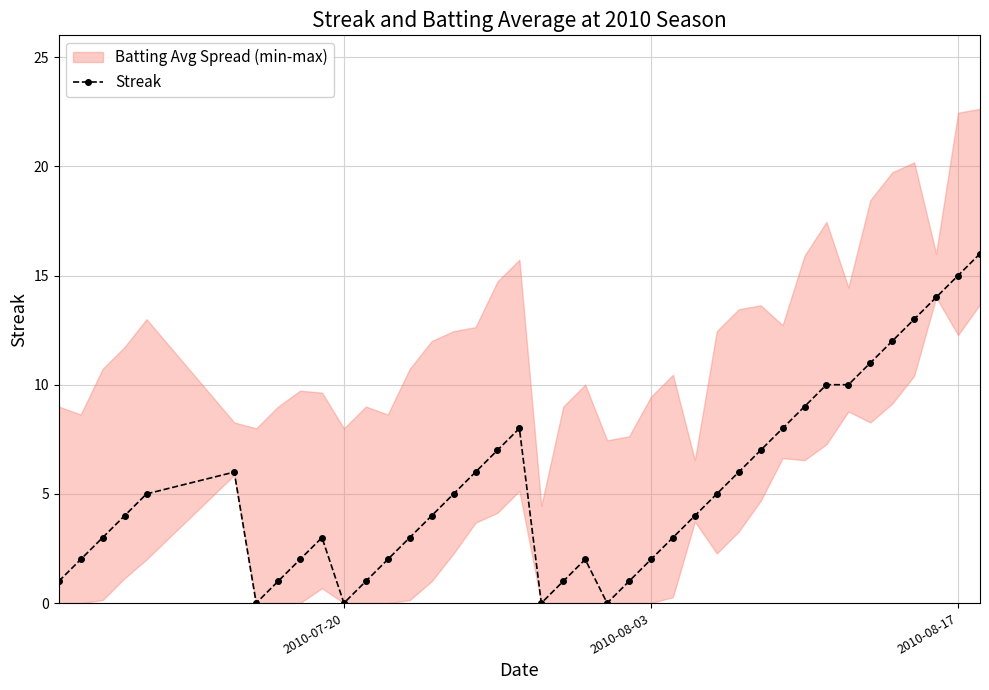

The value of Streak at 2010-08-03 is 1. True or false?

False